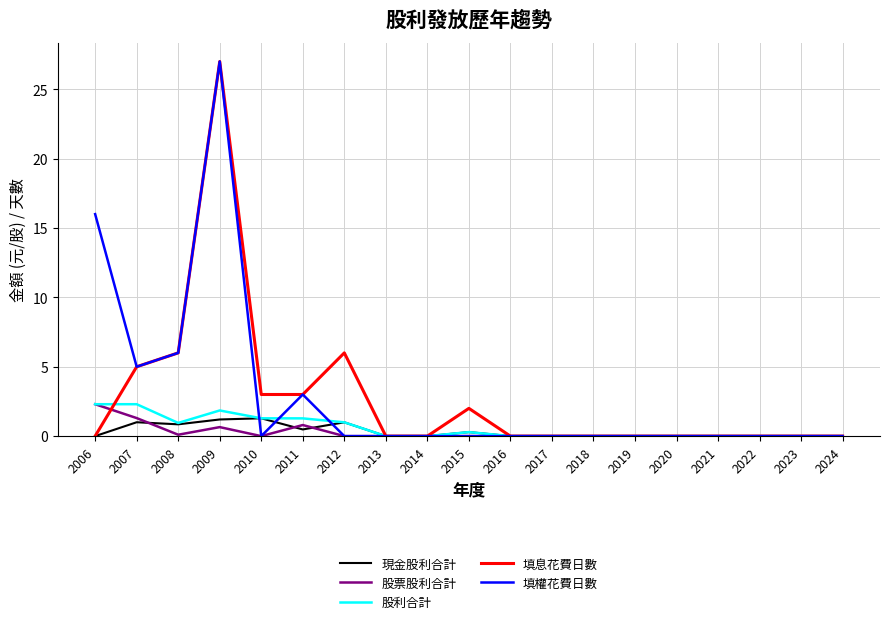

True or false: 現金股利合計 has more than 2 interior local peaks.

True